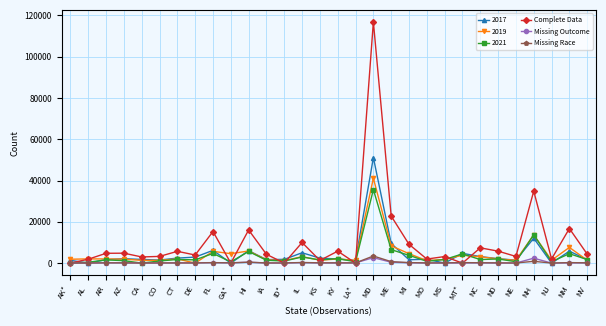

Between AZ and NM, which series saw the biggest shift?

Complete Data